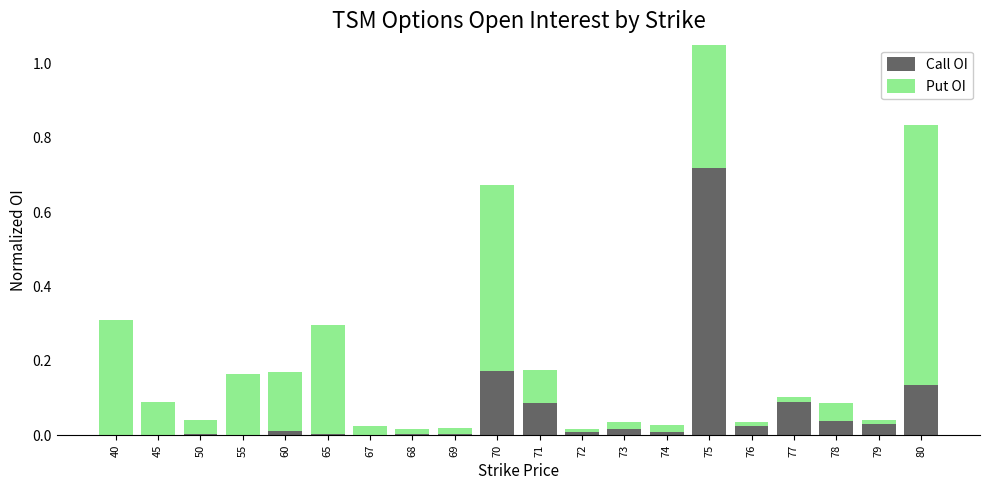

Where is Put OI nearest to the value 0?

72